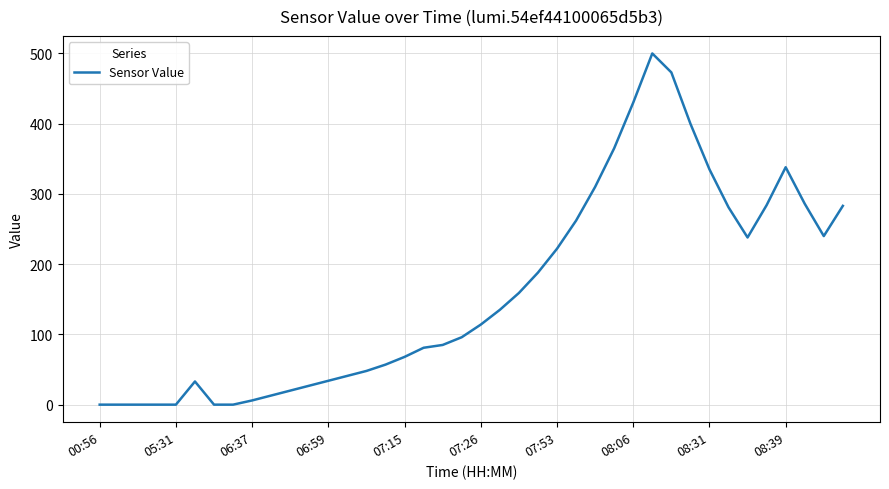

What is the maximum value shown in the chart?

500